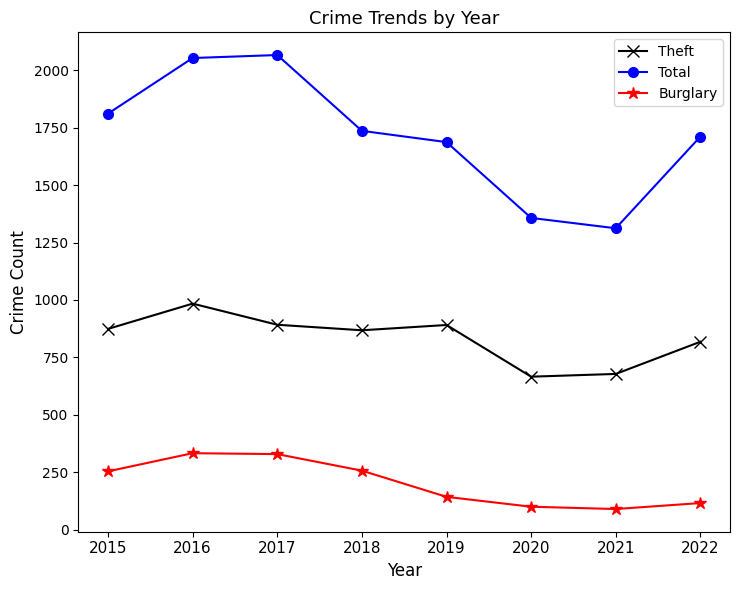

True or false: Total has a value of 2664 at 2019.

False